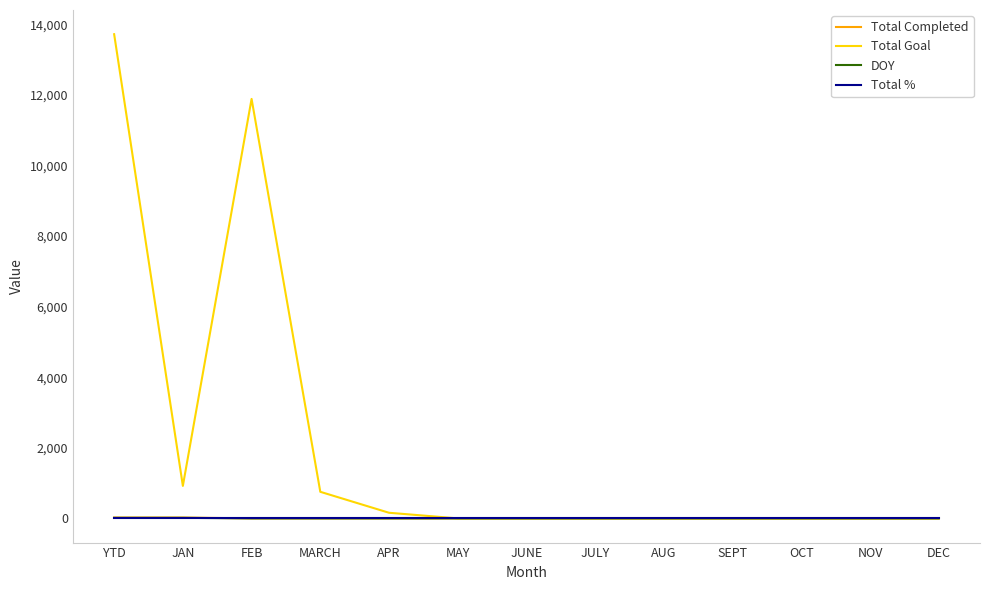

At which category does the chart reach its peak across all series?

YTD